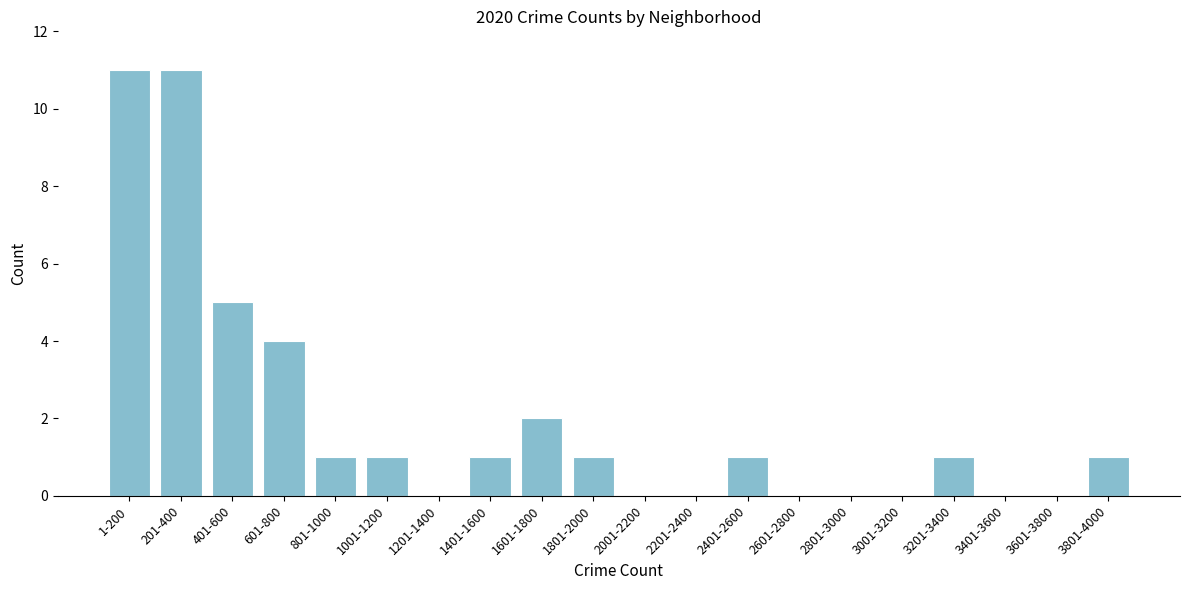

Reading left to right, extract all data points from this chart.

1-200=11	201-400=11	401-600=5	601-800=4	801-1000=1	1001-1200=1	1201-1400=0	1401-1600=1	1601-1800=2	1801-2000=1	2001-2200=0	2201-2400=0	2401-2600=1	2601-2800=0	2801-3000=0	3001-3200=0	3201-3400=1	3401-3600=0	3601-3800=0	3801-4000=1